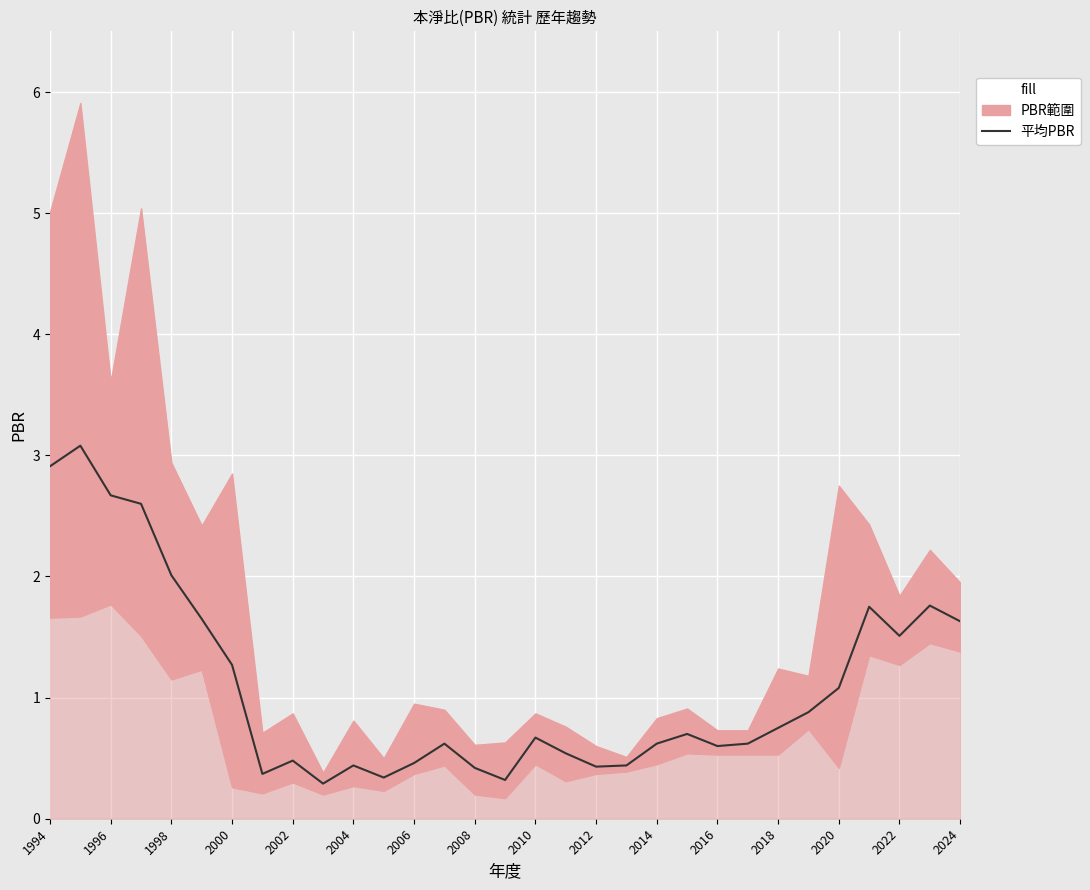

Reading left to right, what are all the values shown in this chart?

2.9	3.1	2.7	2.6	2.0	1.6	1.3	0.4	0.5	0.3	0.4	0.3	0.5	0.6	0.4	0.3	0.7	0.5	0.4	0.4	0.6	0.7	0.6	0.6	0.8	0.9	1.1	1.8	1.5	1.8	1.6